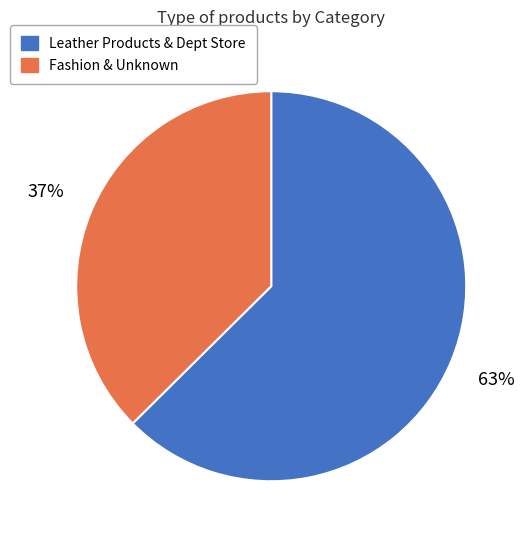

Is there a majority slice in this chart?

Yes